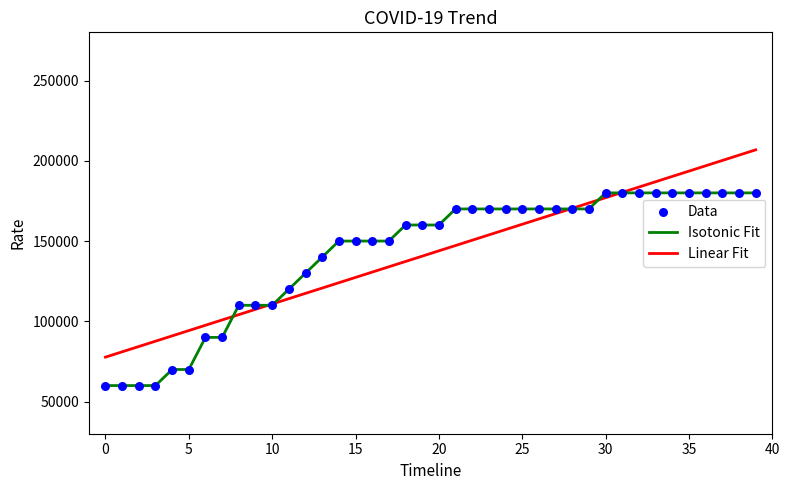

What is the lowest value of the Isotonic Fit series?

60000.0